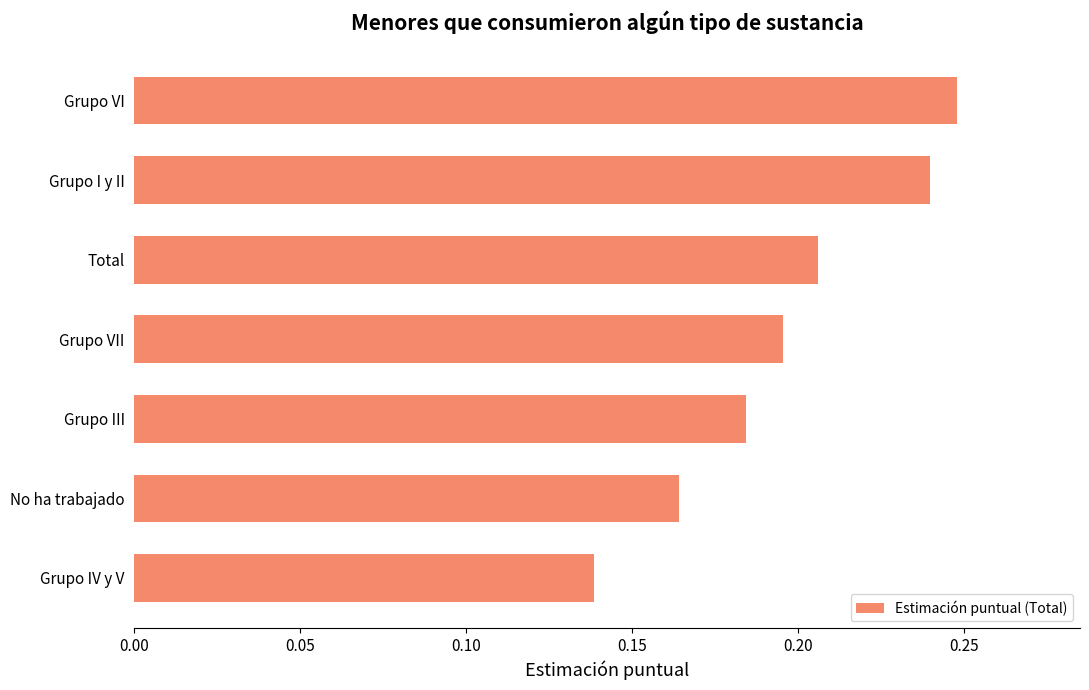

The chart shows a value of 0.1 at No ha trabajado. True or false?

False